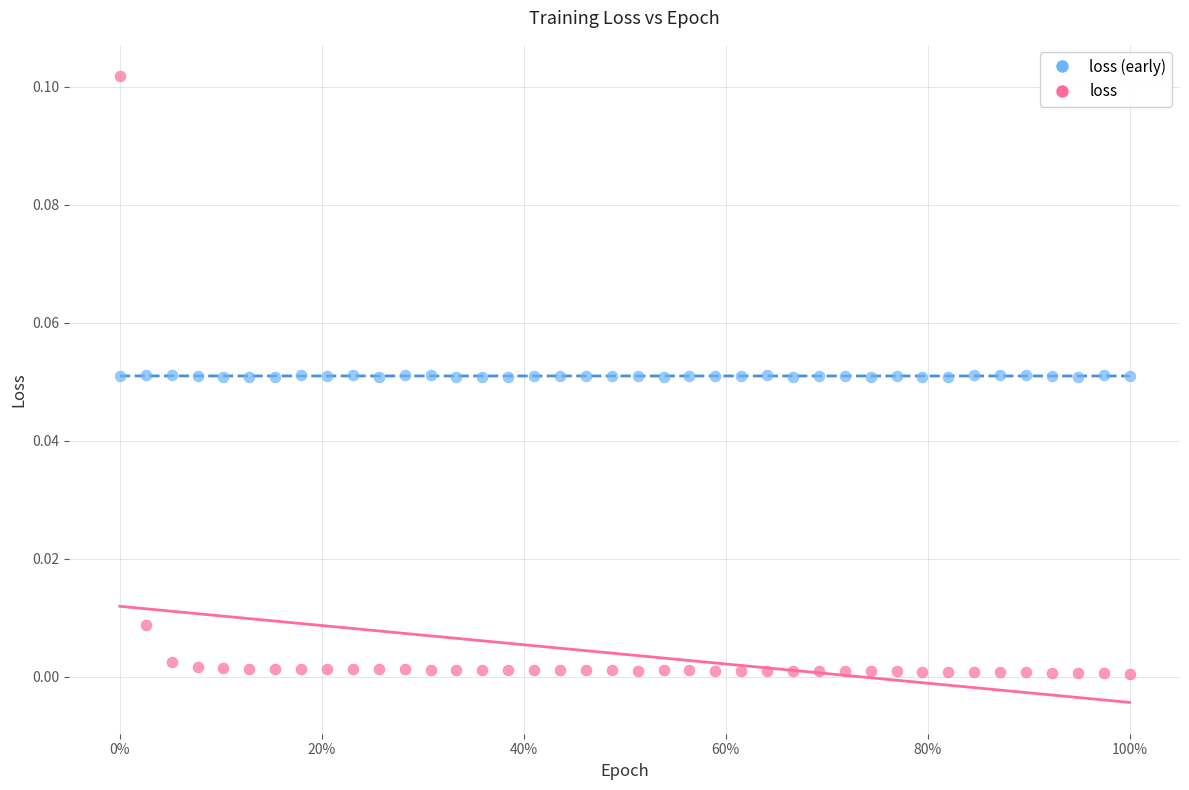

How many points are shown in the scatter plot?

80